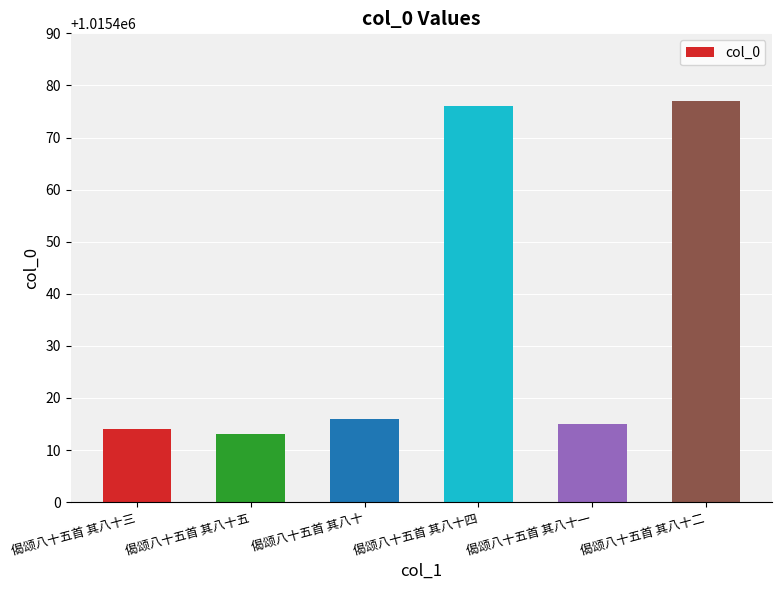

How many values are below 1015416?

3